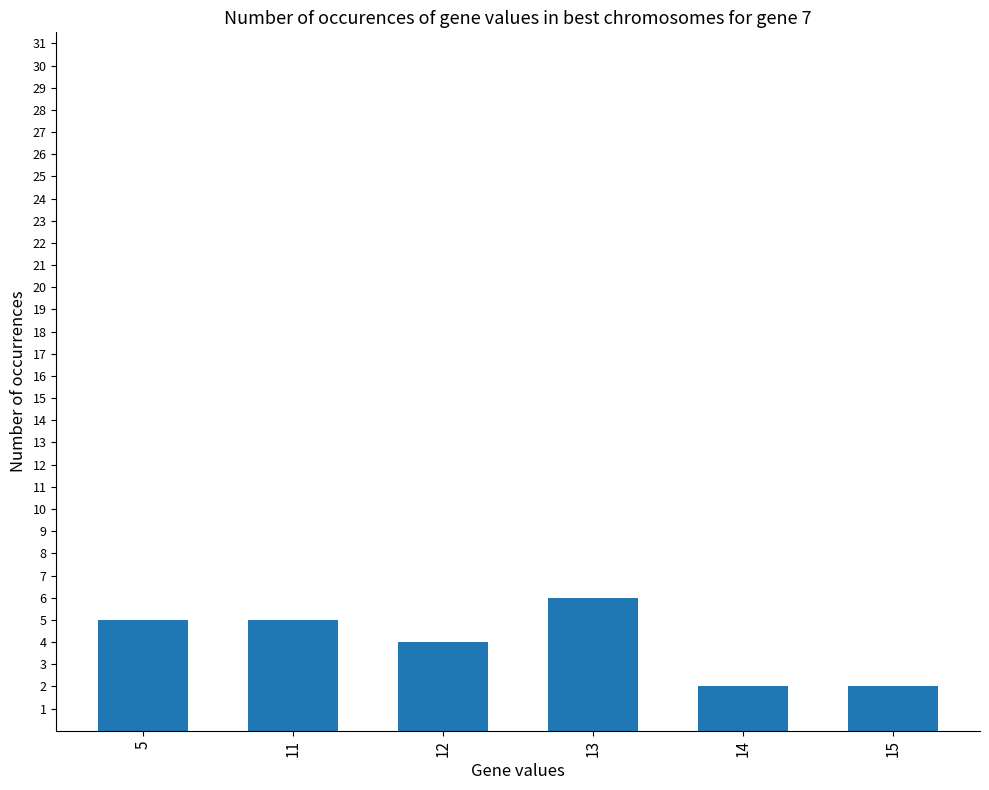

How many bars are there in total?

6